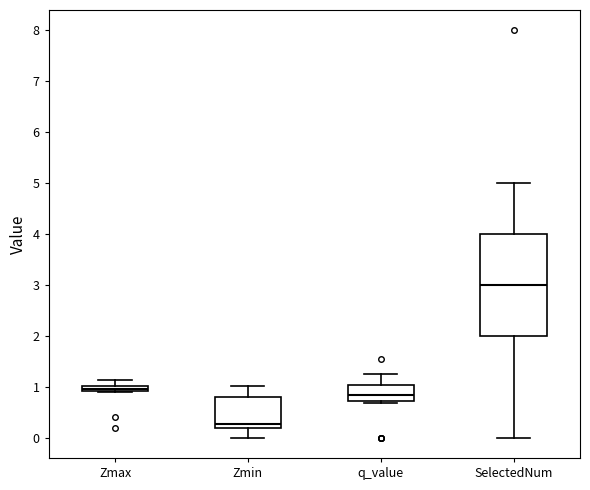

Which box has the highest median line?

SelectedNum